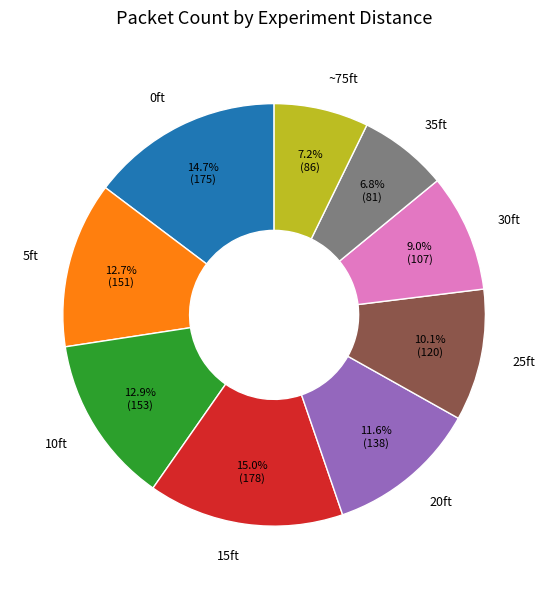

Is there a majority slice in this chart?

No